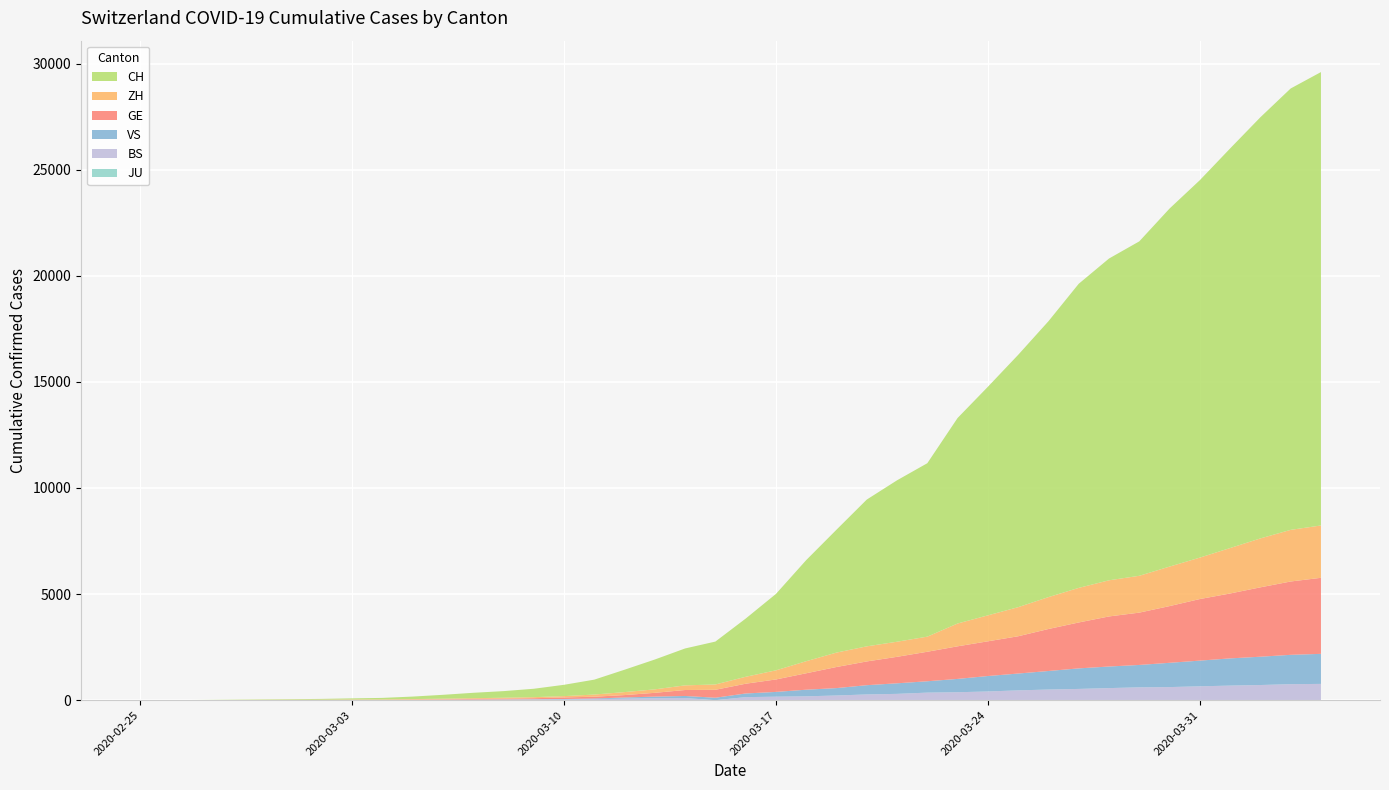

Reading left to right, extract all data points from this chart.

JU: 0	0	0	0	0	0	0	0	0	0	0	0	0	0	0	0	0	0	0	0	0	0	0	0	0	0	0	0	0	0	0	0	0	0	0	0	0	0	0	0
BS: 0	0	1	1	1	1	1	3	3	8	15	21	24	28	33	49	73	92	100	0	143	164	181	220	270	297	356	374	410	462	501	530	569	605	617	653	687	714	754	767
GE: 0	1	1	4	6	8	8	11	11	15	19	30	38	47	73	84	114	178	281	374	460	587	775	994	1119	1248	1391	1536	1636	1757	1979	2164	2360	2466	2673	2902	3059	3270	3456	3584
VS: 0	0	0	1	1	2	3	3	4	5	6	7	12	17	22	30	53	76	98	115	172	225	312	349	436	498	535	628	728	793	874	968	1017	1055	1144	1211	1282	1334	1383	1416
ZH: 0	0	2	2	6	7	11	14	16	24	30	35	41	50	63	102	141	164	219	251	327	430	569	680	712	712	712	1076	1224	1371	1503	1630	1704	1736	1862	1953	2142	2306	2434	2467
CH: 1	2	6	13	20	27	37	54	73	117	182	254	311	395	533	702	1054	1406	1739	2021	2742	3601	4764	5791	6917	7607	8174	9686	10772	11892	13002	14332	15164	15761	16874	17788	18832	19849	20802	21368